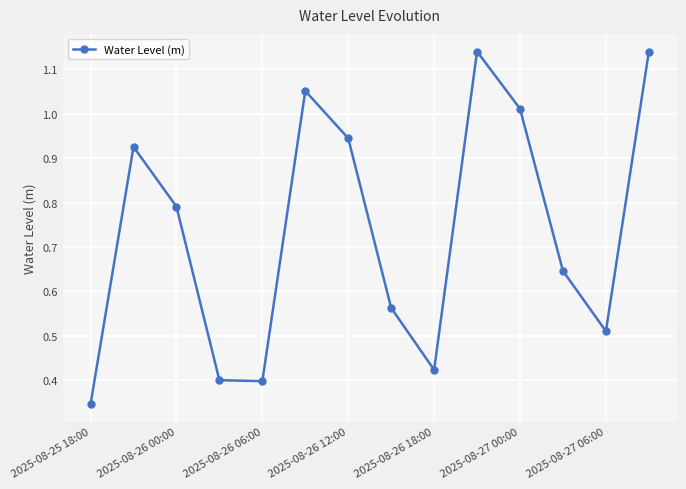

What is the average value?

0.7